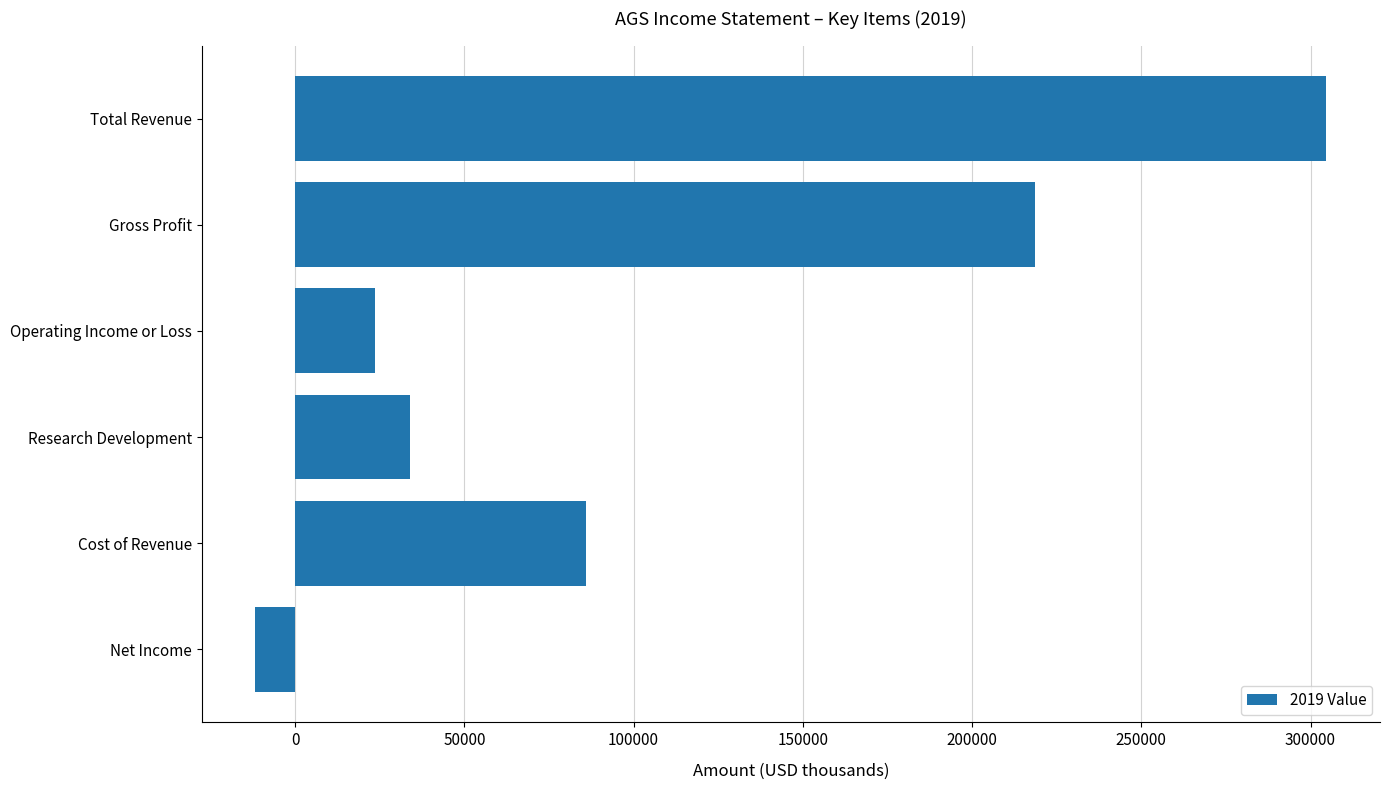

What is the difference between the maximum and minimum values?

316500